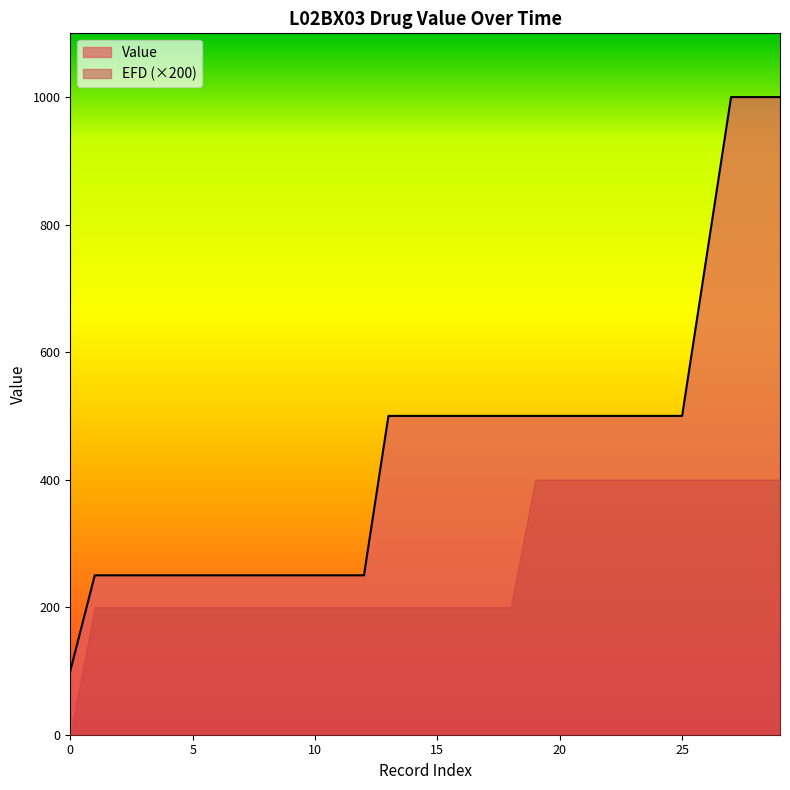

Which series has the widest spread of values?

Value